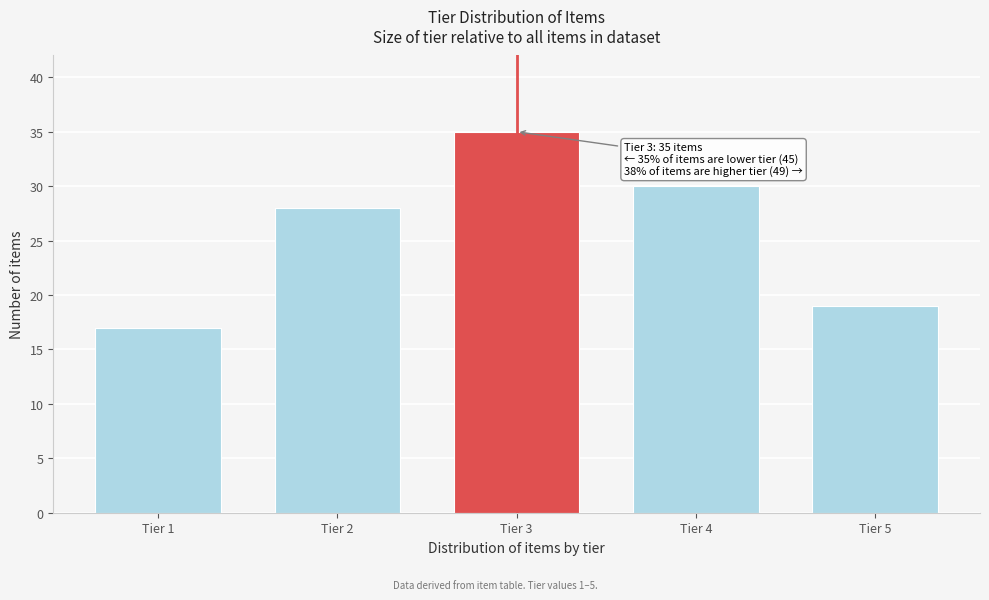

Reading left to right, extract all data points from this chart.

17	28	35	30	19